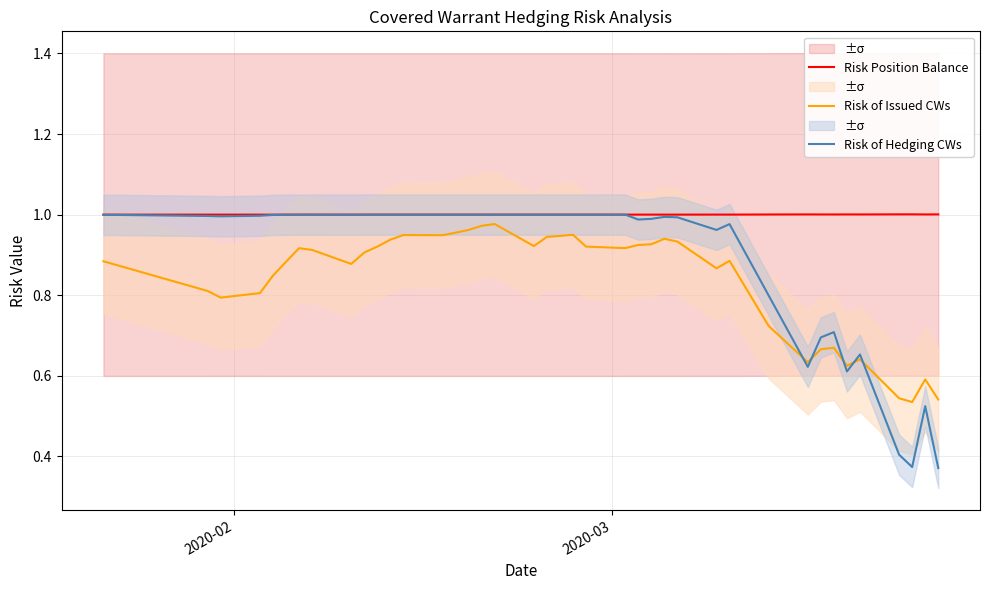

How many lines are shown in the chart?

3